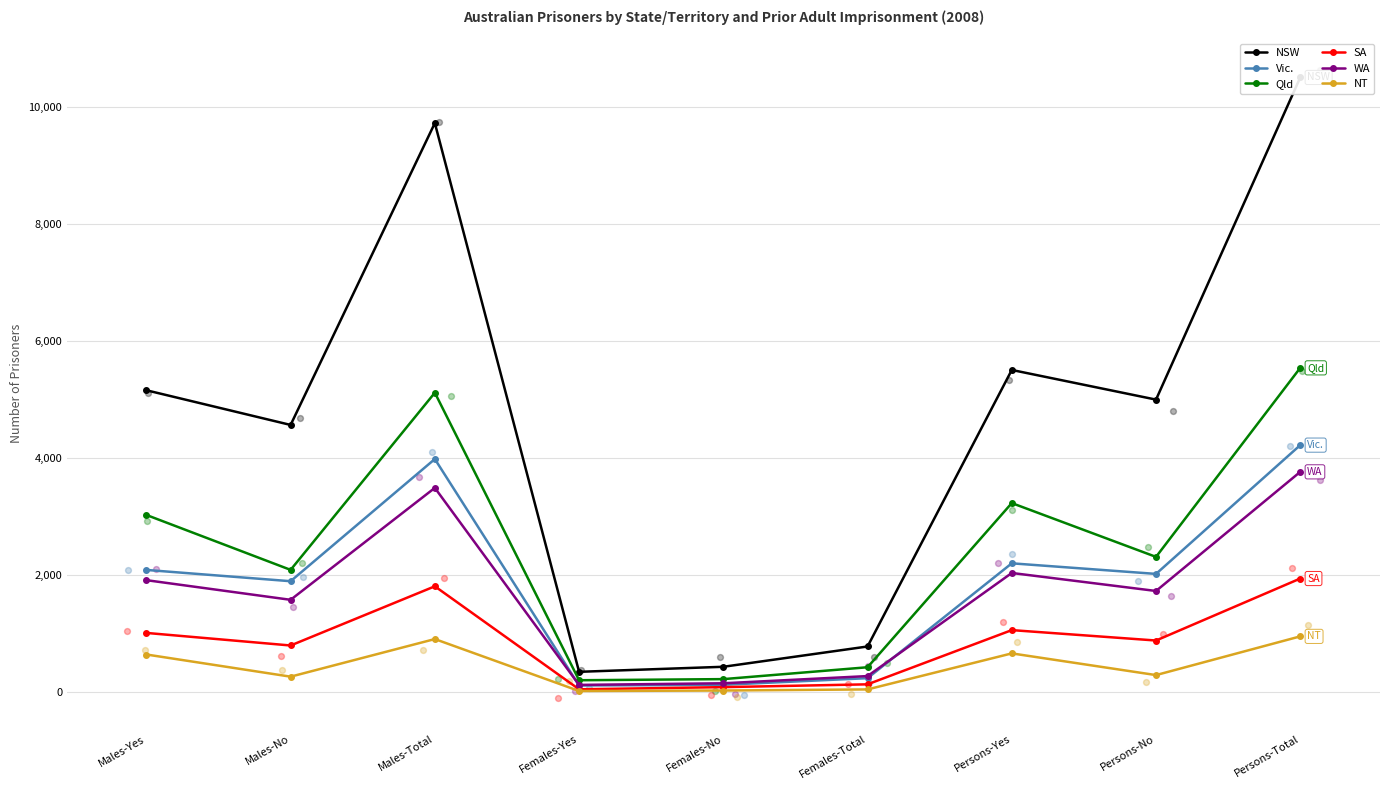

What is the total value across all series at Females-Yes?

853